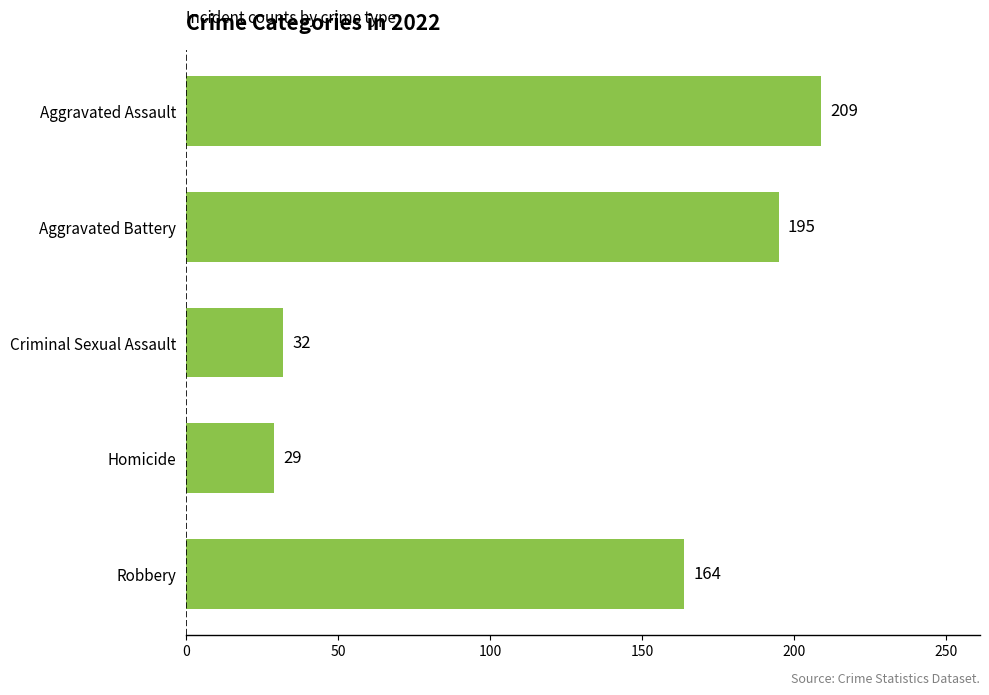

What is the average value?

126